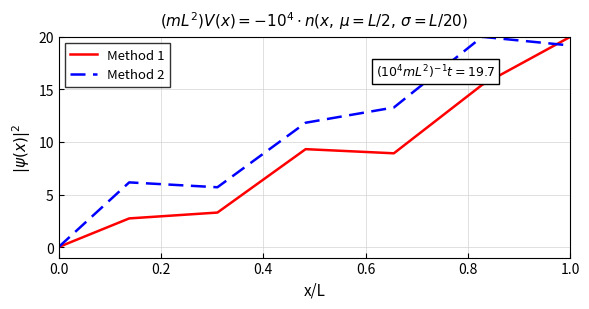

True or false: Method 2 and Method 1 intersect in this chart.

True